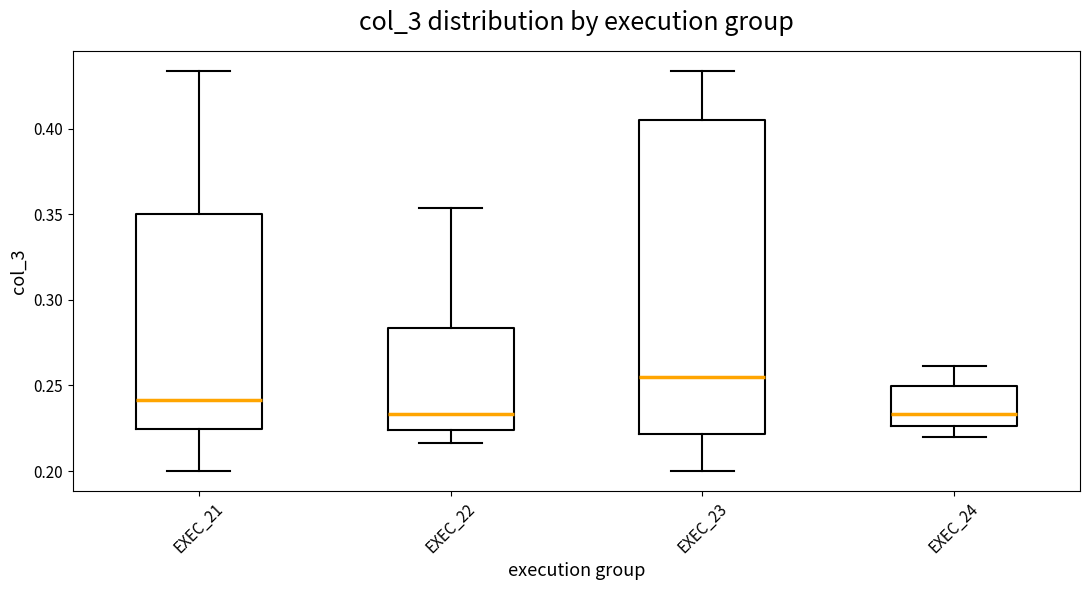

Where does the upper whisker of the box for EXEC_24 end on the y-axis? The values are not printed on the chart, so give them approximately, as read against the axis.

0.260